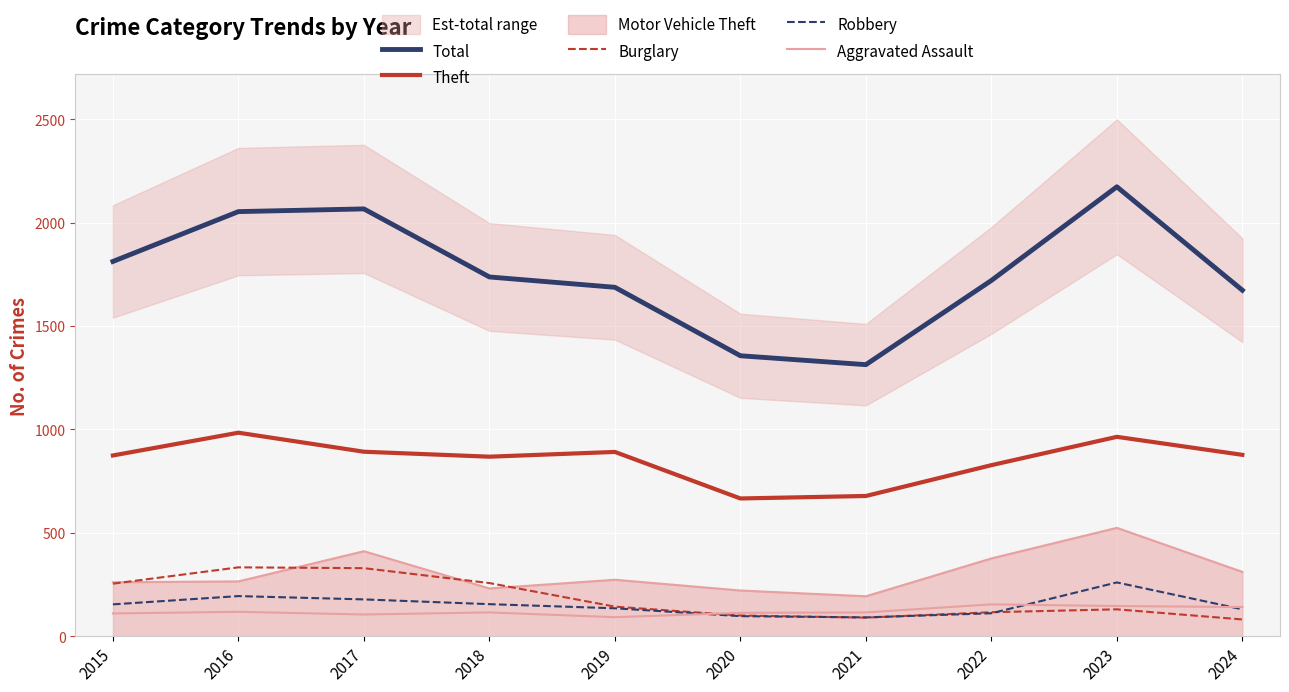

Reading right to left, list all the values displayed in this chart.

Total: 1673	2173	1720	1313	1356	1687	1737	2066	2053	1812
Theft: 877	964	827	678	666	891	868	892	984	874
Burglary: 81	130	116	90	100	143	257	329	333	254
Robbery: 130	260	111	91	97	135	155	178	194	154
Aggravated Assault: 141	146	154	115	113	92	115	105	118	110